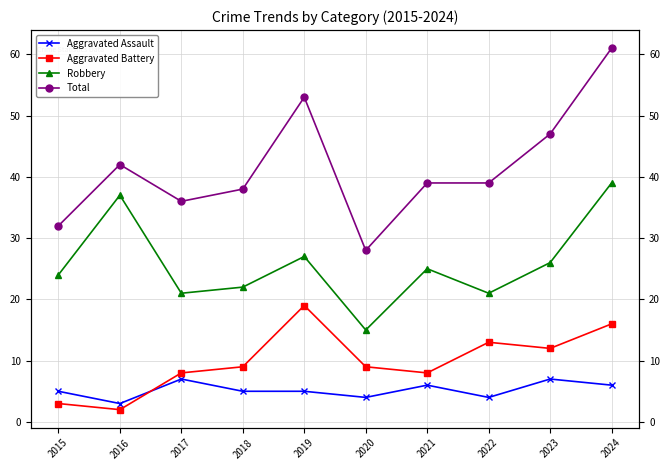

In Robbery, how many points are higher than both neighbors (excluding endpoints)?

3